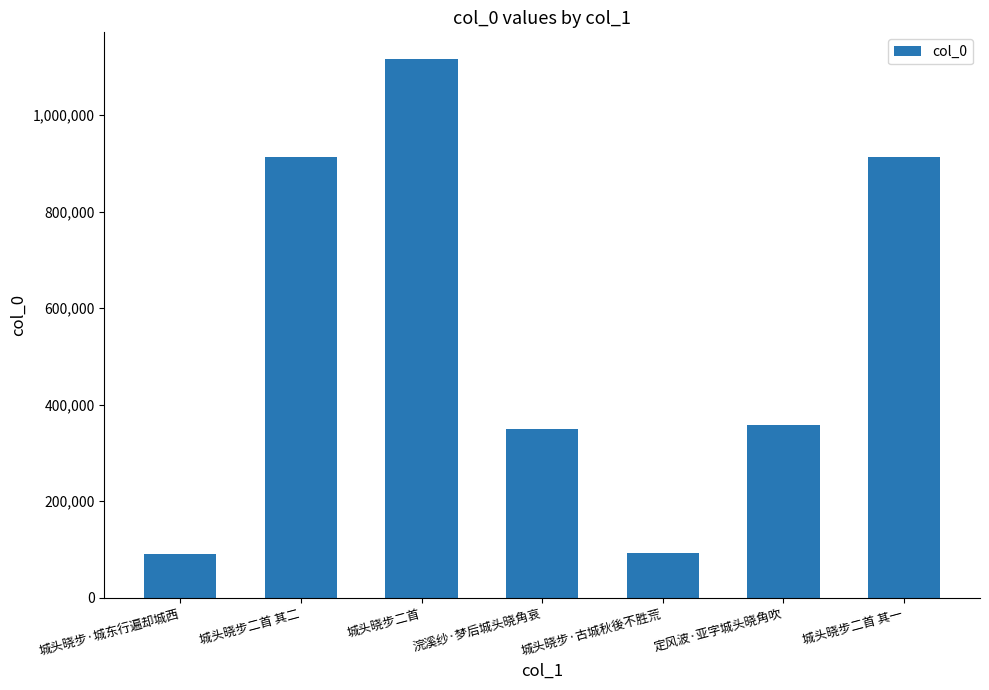

At which category does the chart reach its peak across all series?

城头晓步二首